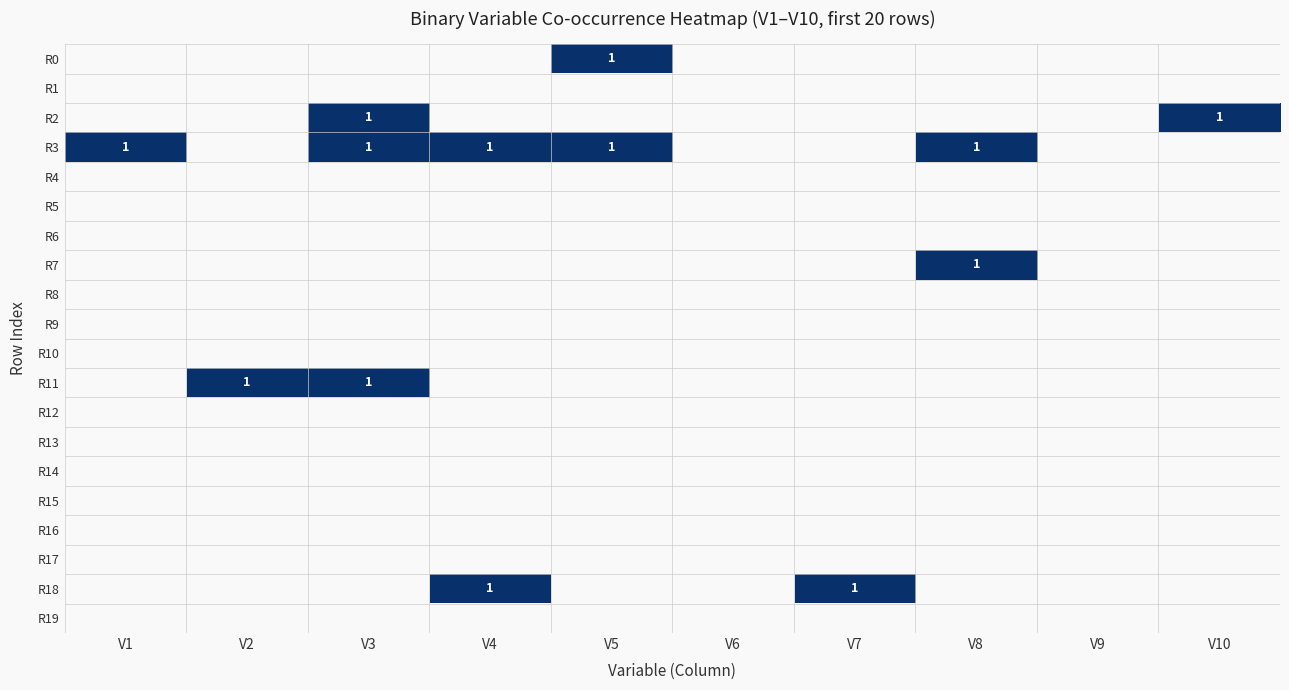

What is the total value across all series at V2?

1